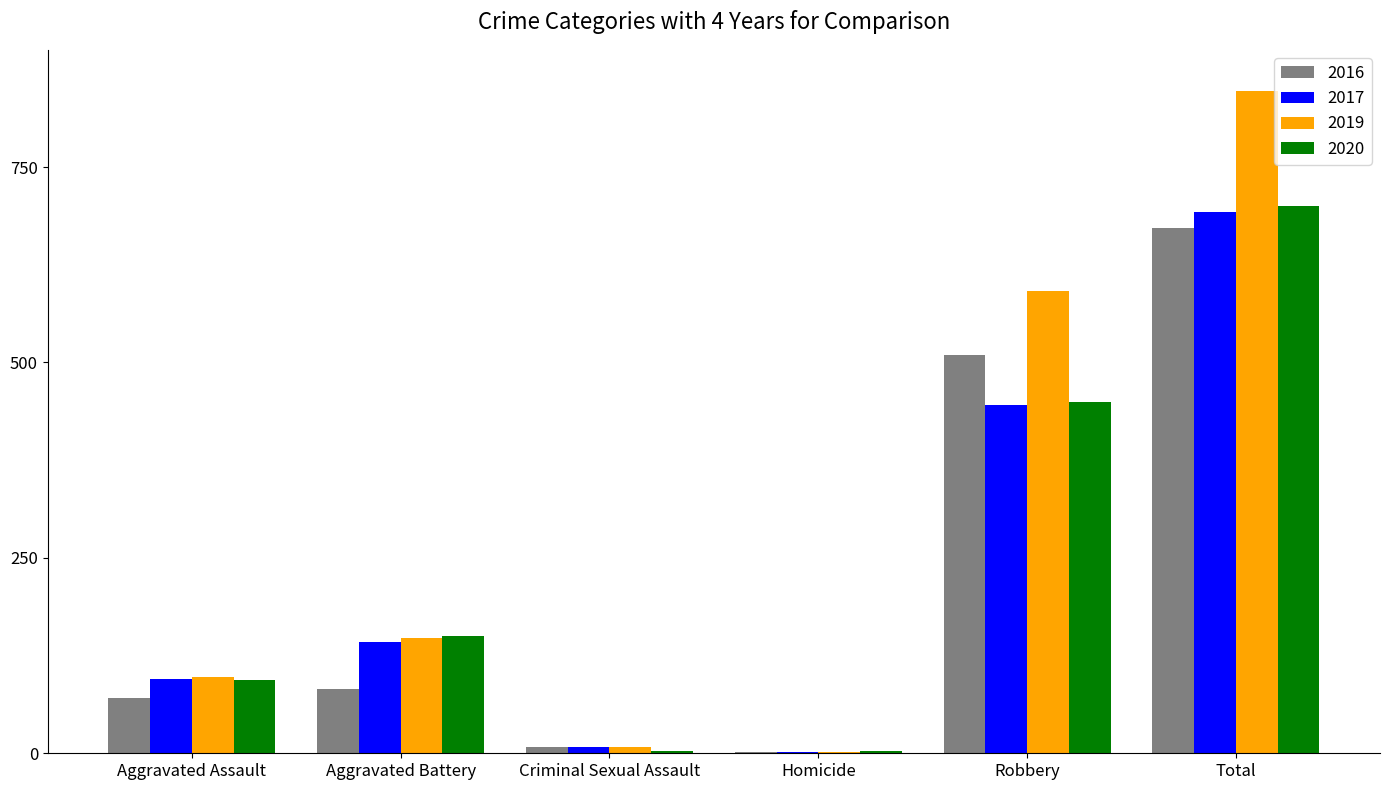

What is the sum of all 2020 values?

1400